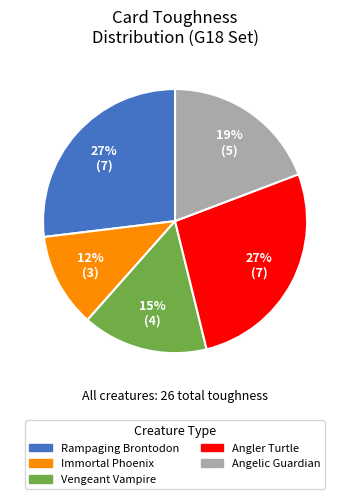

Does any single category account for the majority?

No